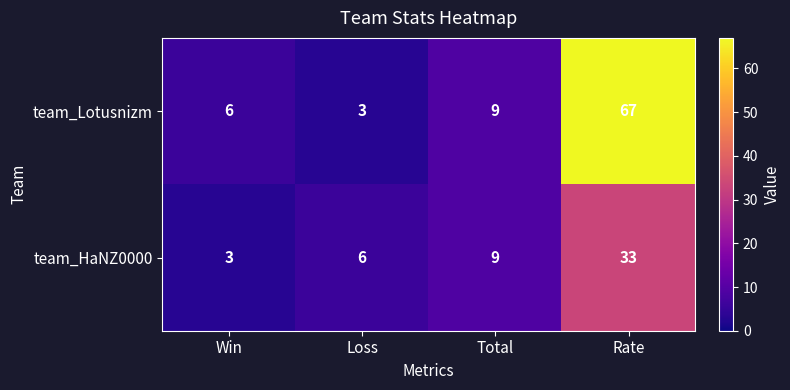

What is the approximate value of team_HaNZ0000 at Win?

3